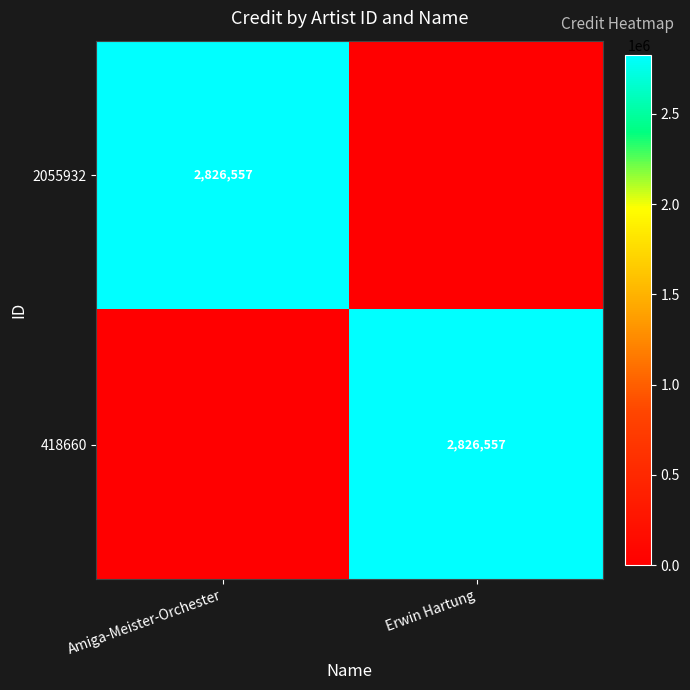

Is it true that 418660 equals 2826557 at Erwin Hartung?

True